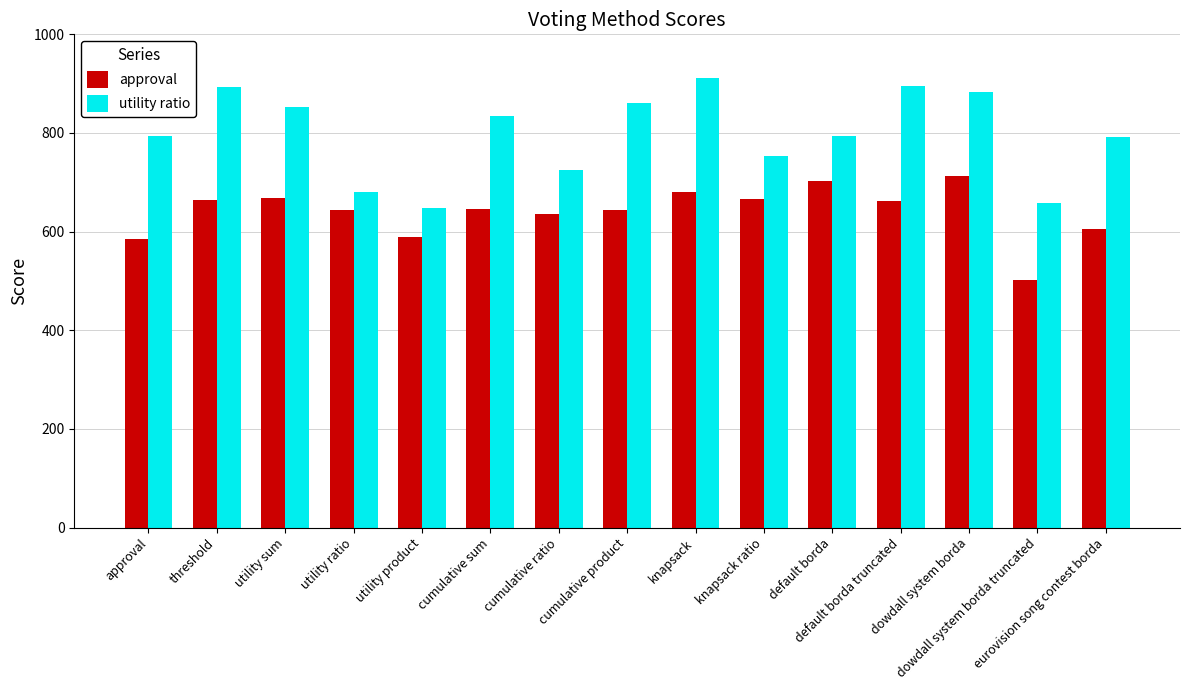

Where does the approval series first go above 645?

threshold